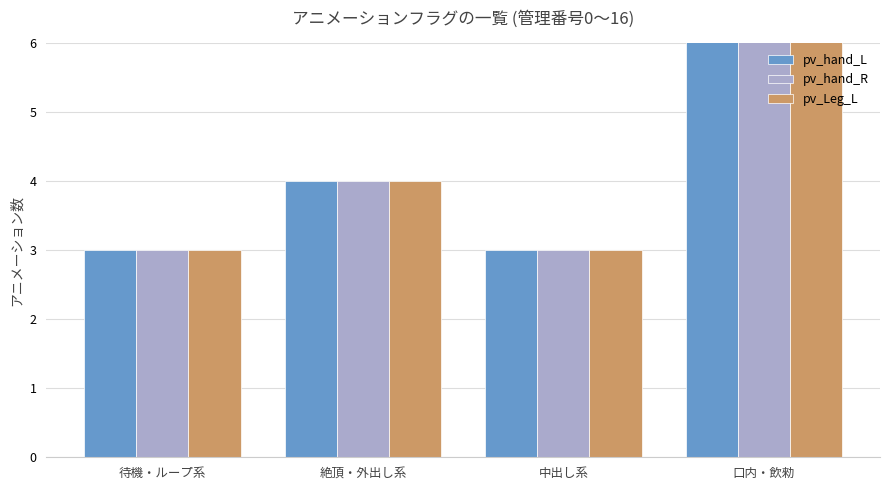

Which series has the widest spread of values?

pv_hand_L